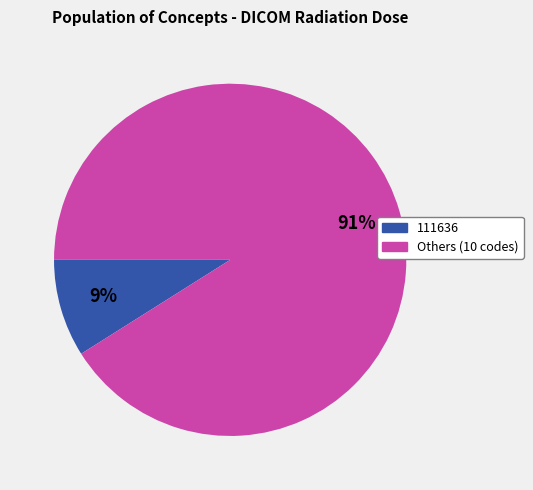

How many segments does this pie chart have?

2